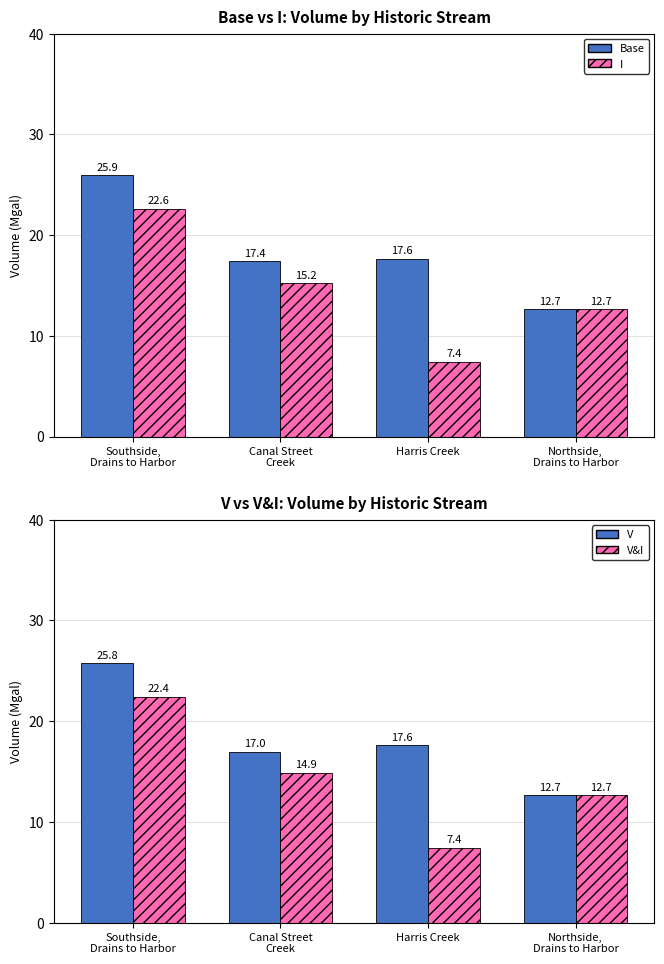

Rank the series at Northside,
Drains to Harbor from highest to lowest value.

V, Base, I, V&I